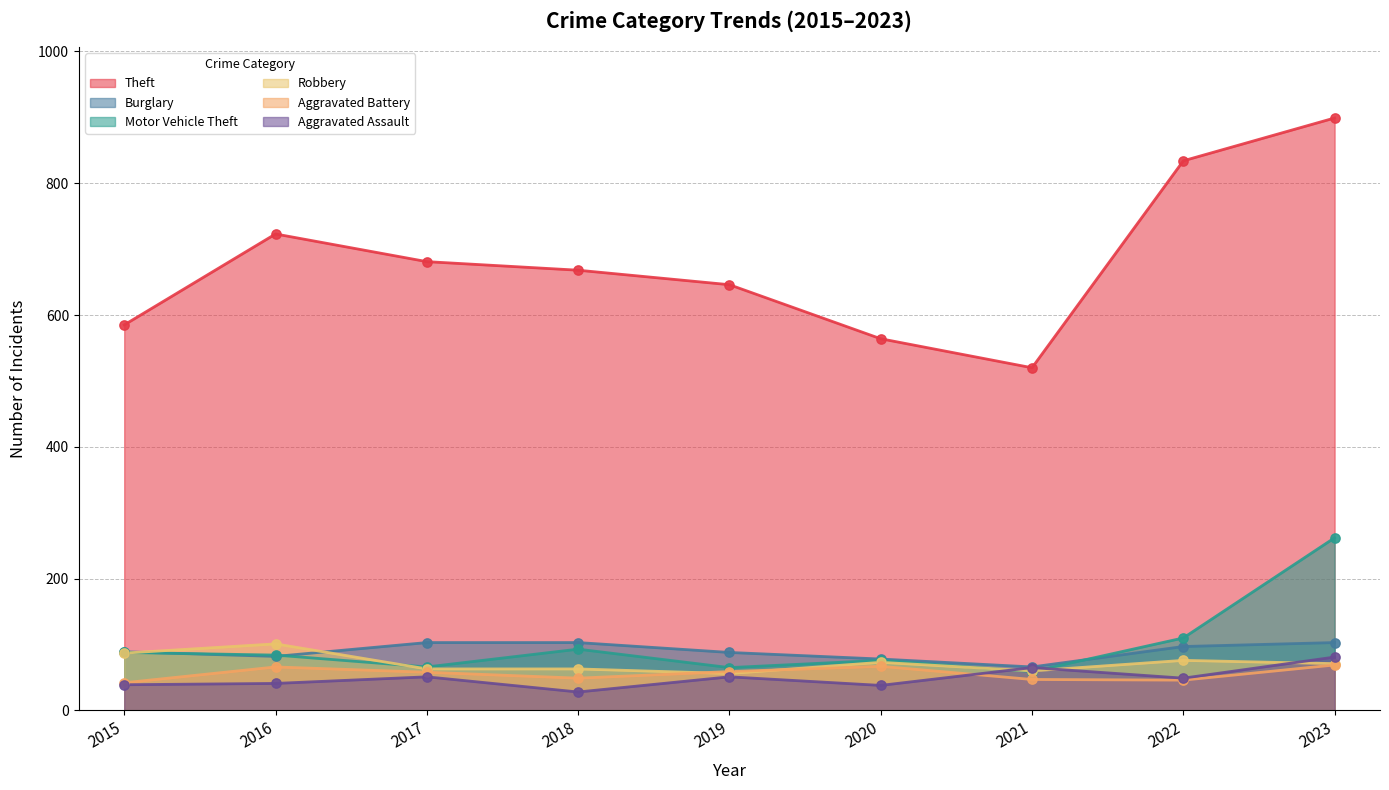

Which series has the largest Y range (max minus min)?

Theft